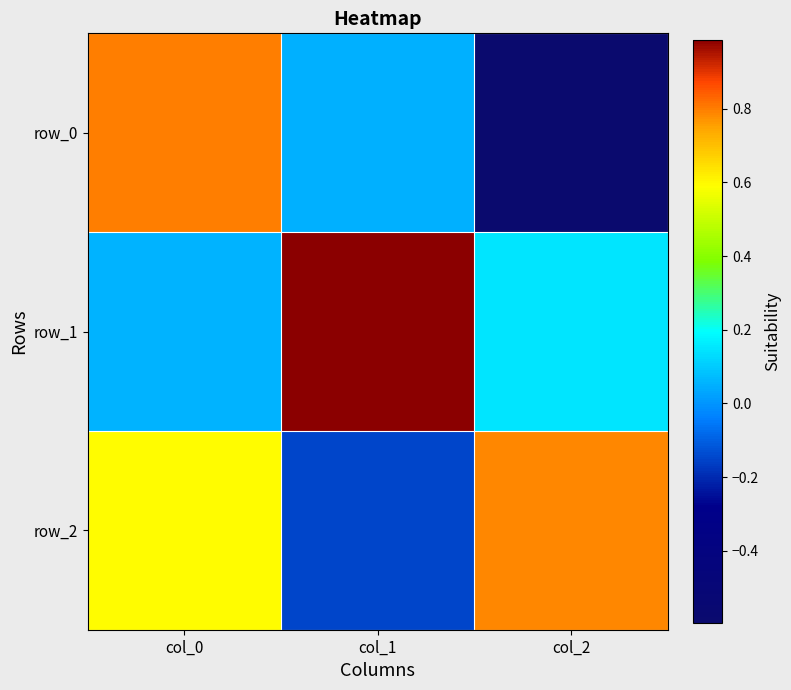

Which series has the largest range (max minus min)?

row_0